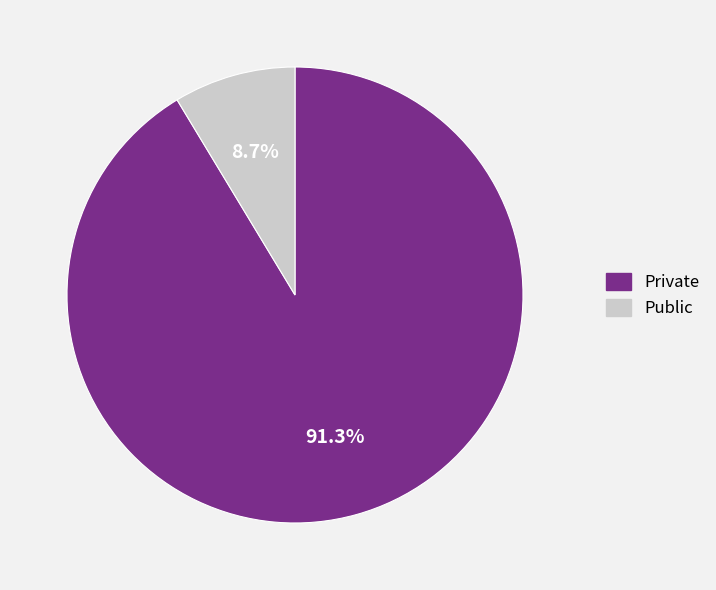

Count the number of slices in the pie.

2